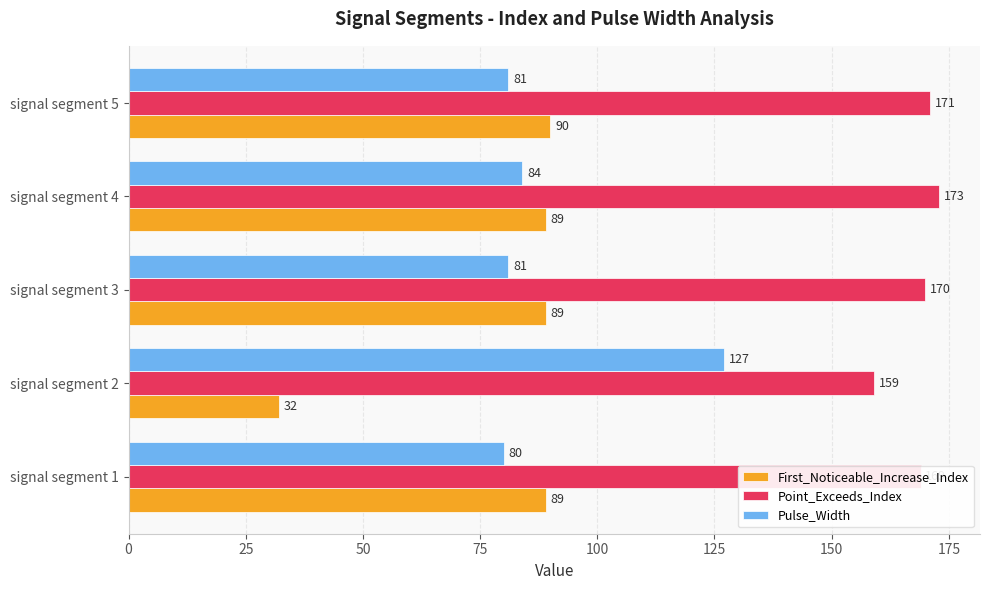

What is the sum of all Pulse_Width values?

453